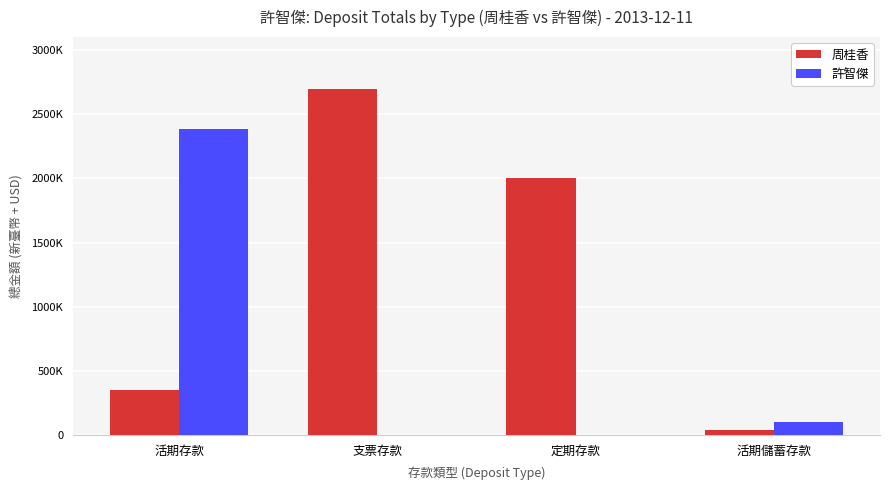

What is the label of the 1st bar from the right?

活期儲蓄存款